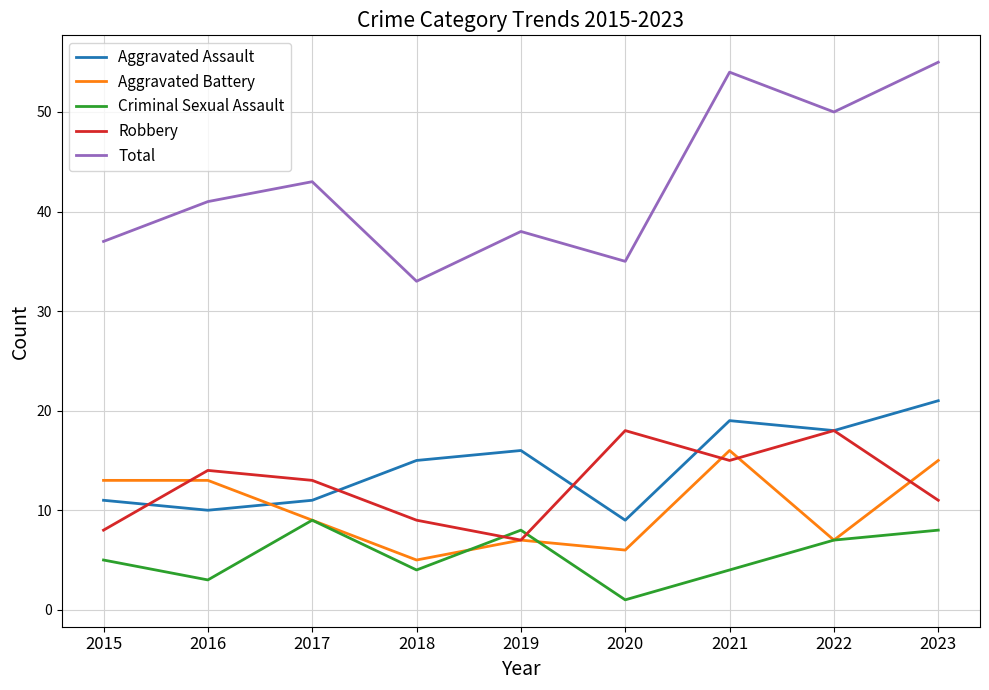

What are all the series names shown in the legend?

Aggravated Assault, Aggravated Battery, Criminal Sexual Assault, Robbery, Total